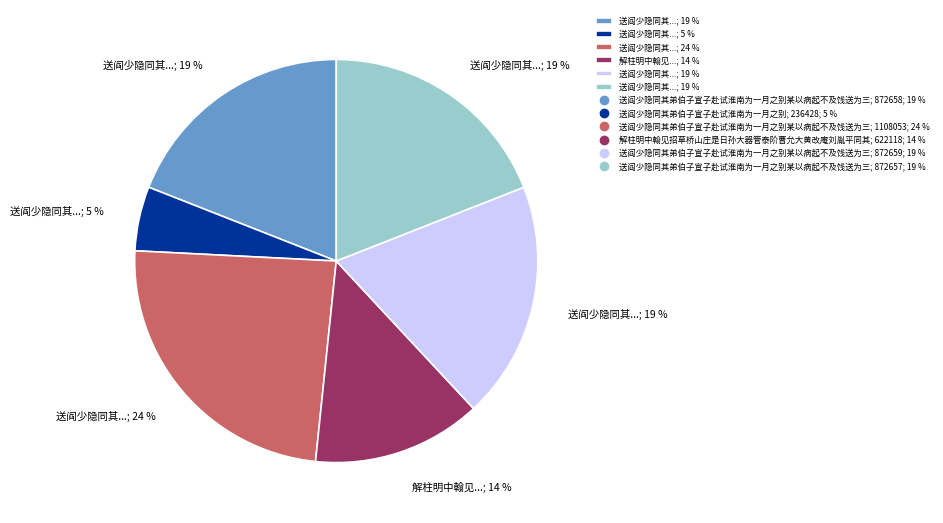

How many slices are in this pie chart?

6